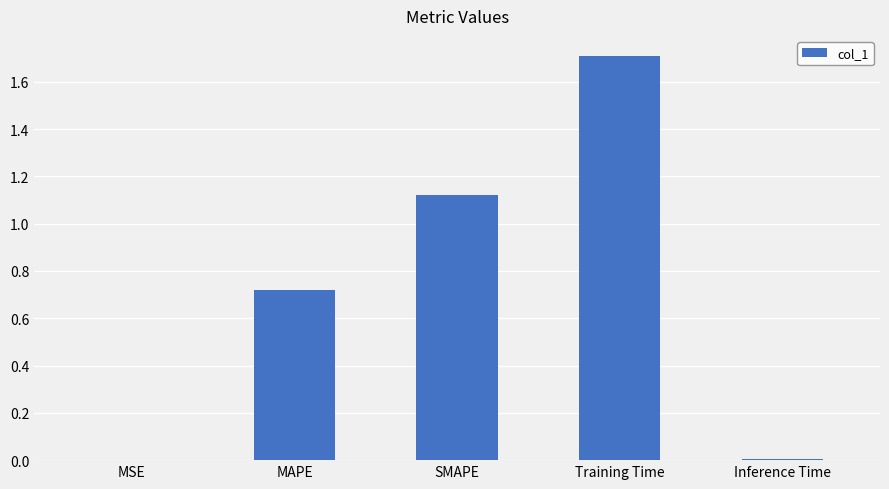

What is the greatest value displayed?

1.7